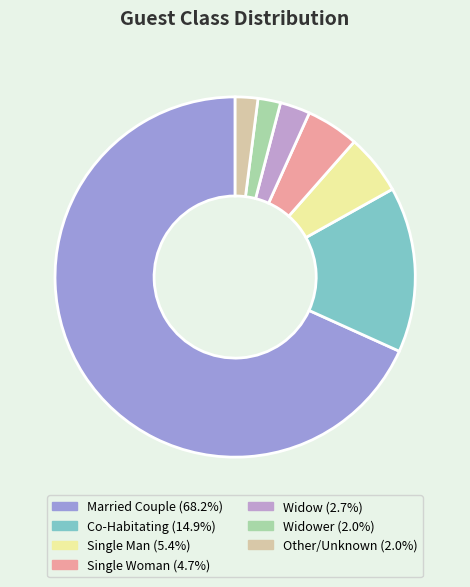

Which category has the biggest portion of the pie?

Married Couple